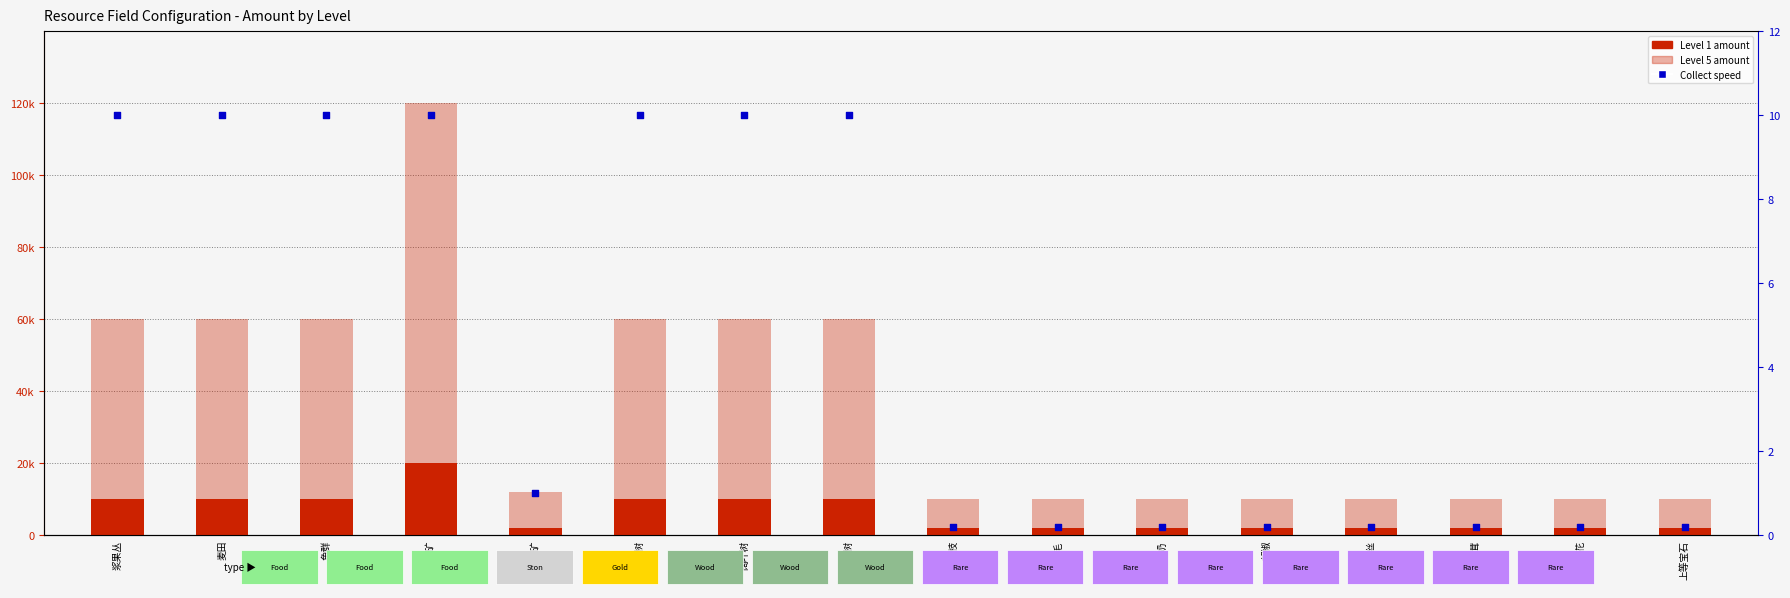

Is the value of Collect speed (per sec) at 针叶树 greater than the value of Level 5 amount at 藏红花?

No